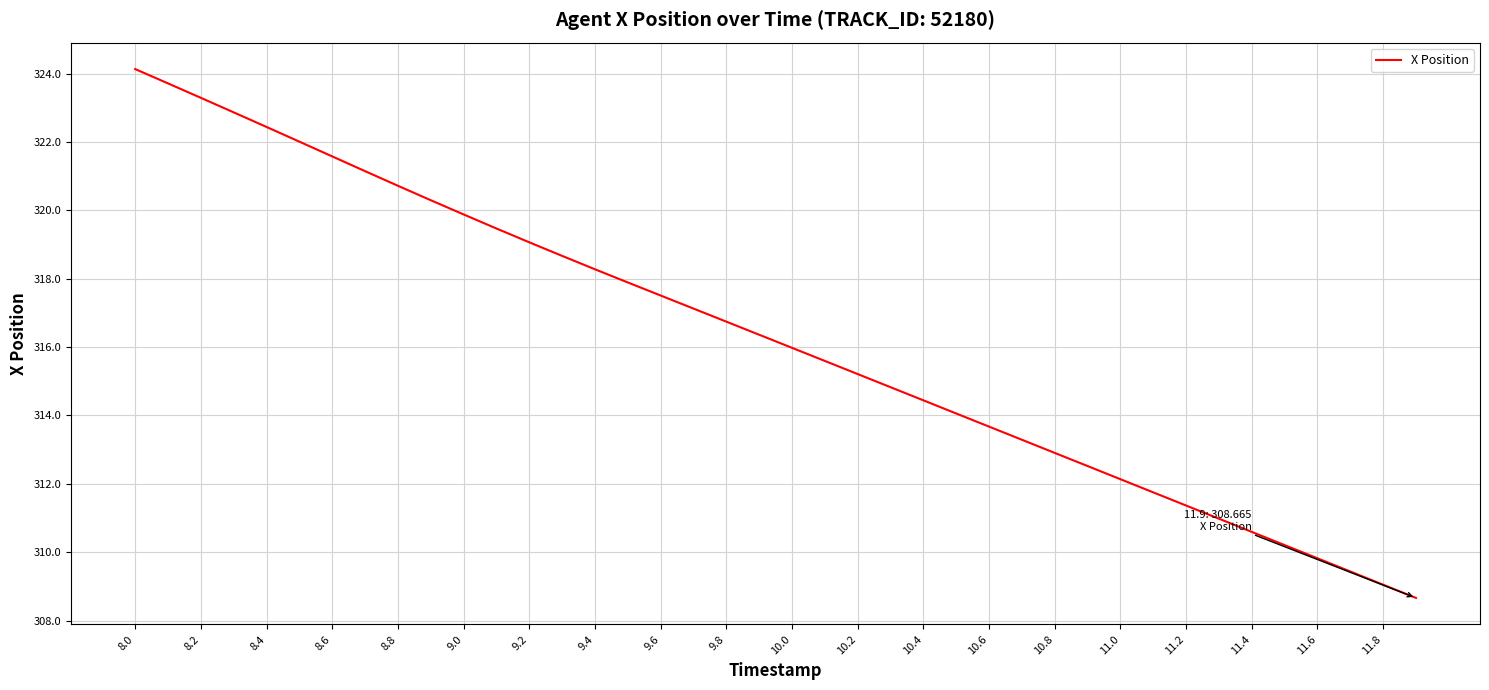

What is the greatest value displayed?

324.1